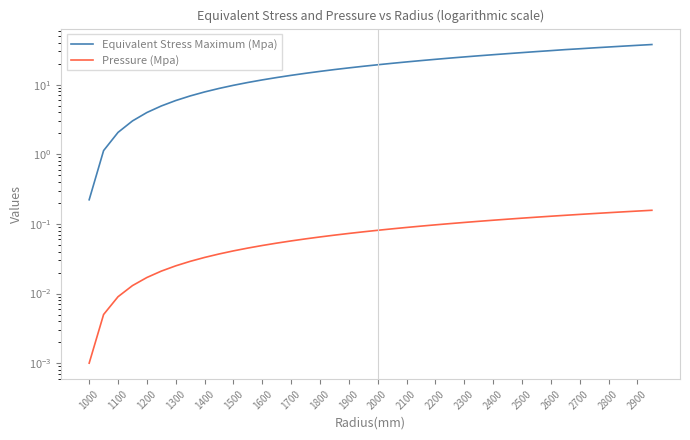

True or false: Pressure (Mpa) has a value of 0.0 at 1100.

False